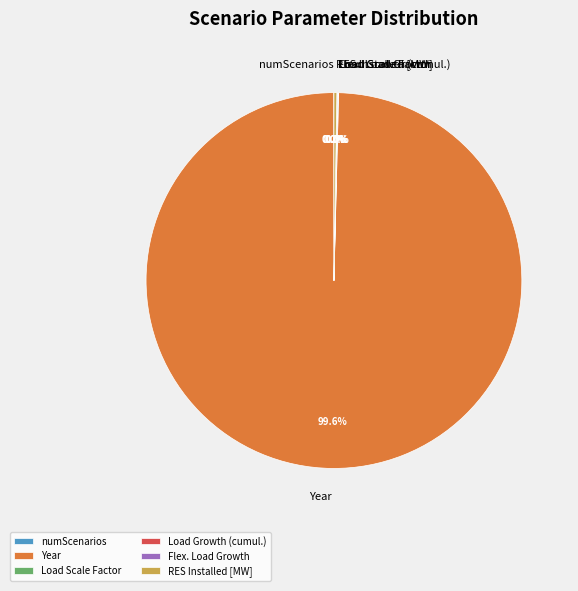

Which slice represents more than half of the pie?

Year